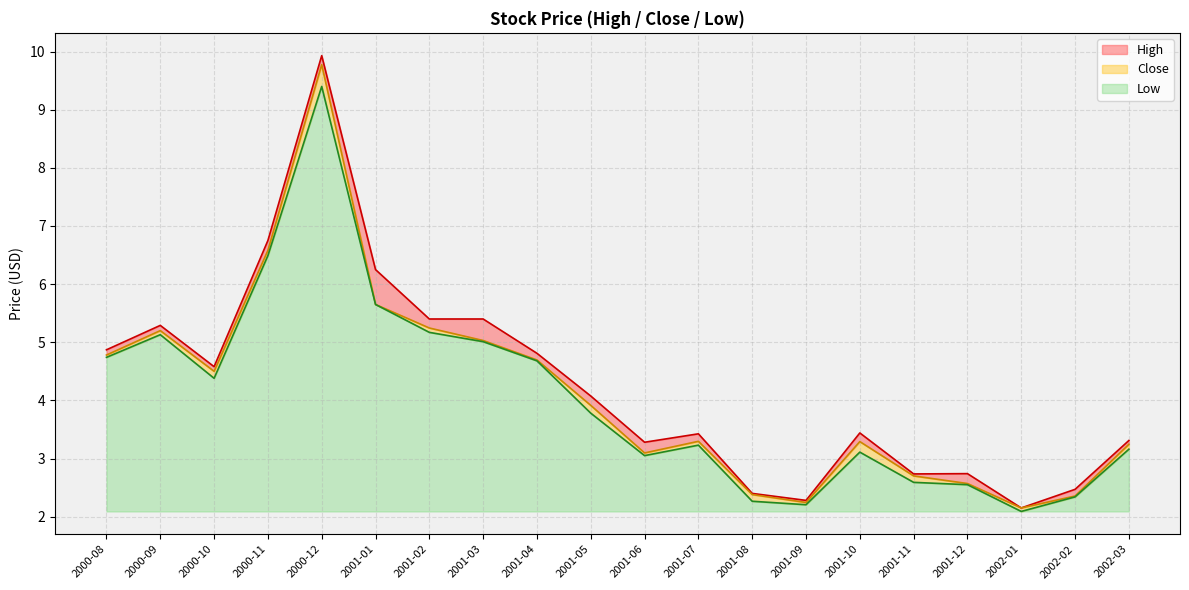

List the series in order of their peak value, highest first.

High, Close, Low